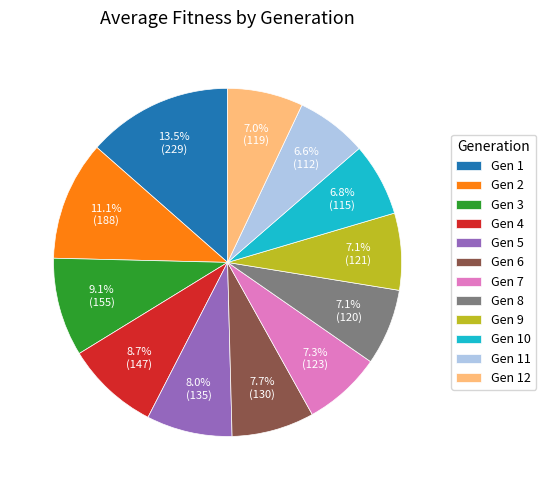

Which category has the biggest portion of the pie?

Gen 1